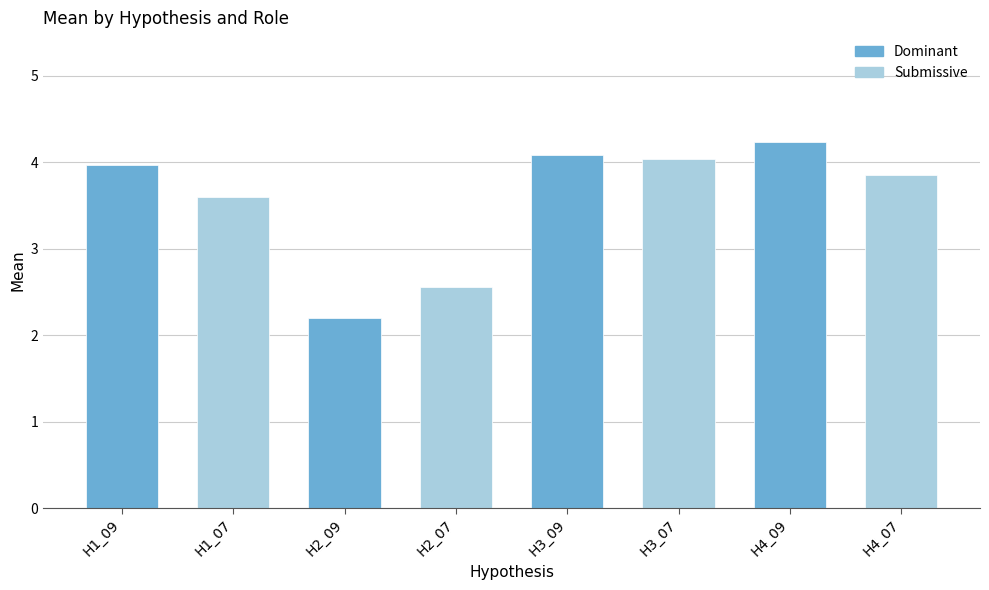

Reading left to right, transcribe all the data shown in this chart.

H1_09=4.0	H1_07=3.6	H2_09=2.2	H2_07=2.6	H3_09=4.1	H3_07=4.0	H4_09=4.2	H4_07=3.8